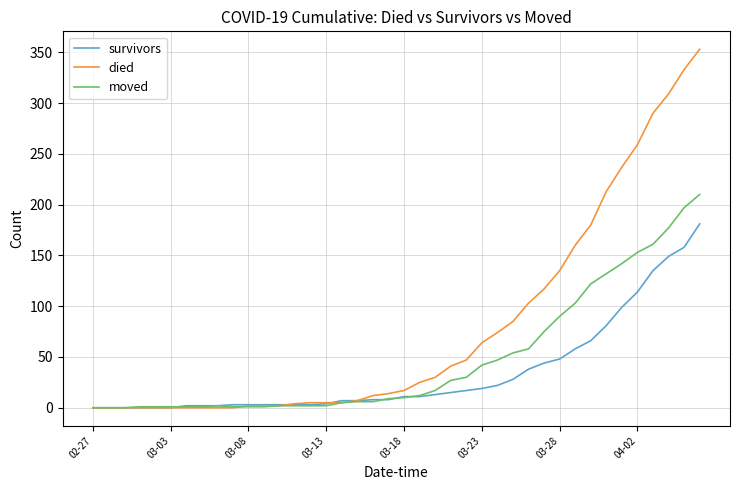

What is the maximum value for died?

353